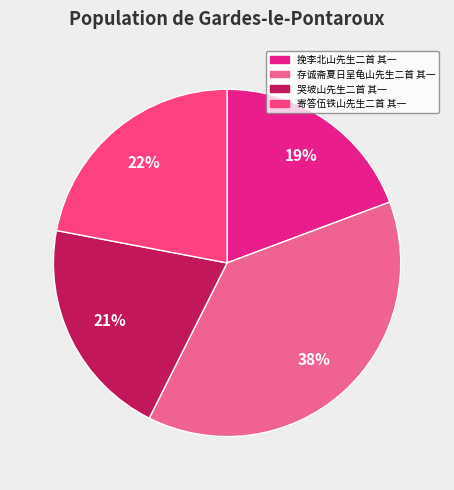

Rank the categories by value from lowest to highest.

挽李北山先生二首 其一, 哭坡山先生二首 其一, 寄答伍铁山先生二首 其一, 存诚斋夏日呈龟山先生二首 其一